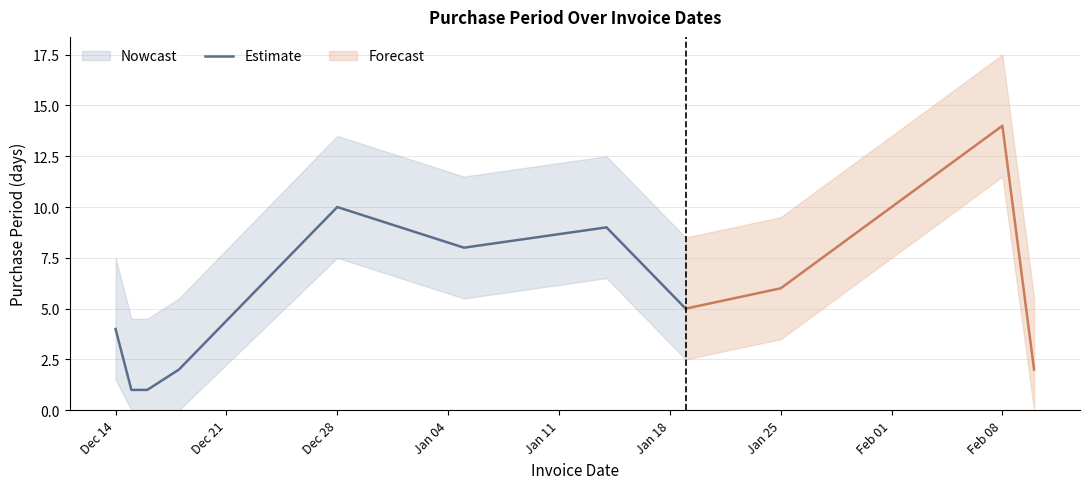

How many lines are shown in the chart?

1